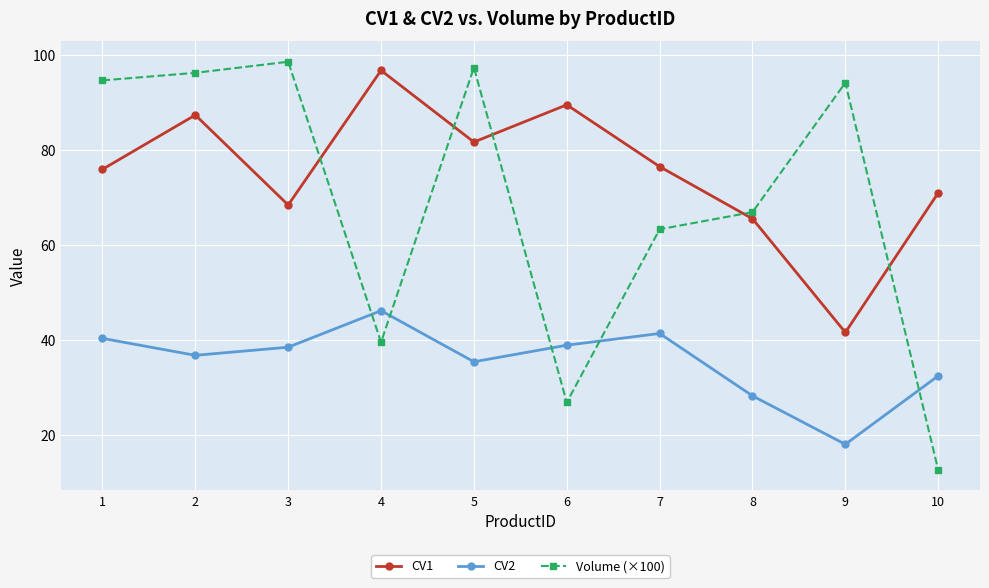

What is the average value of the CV2 series?

35.7